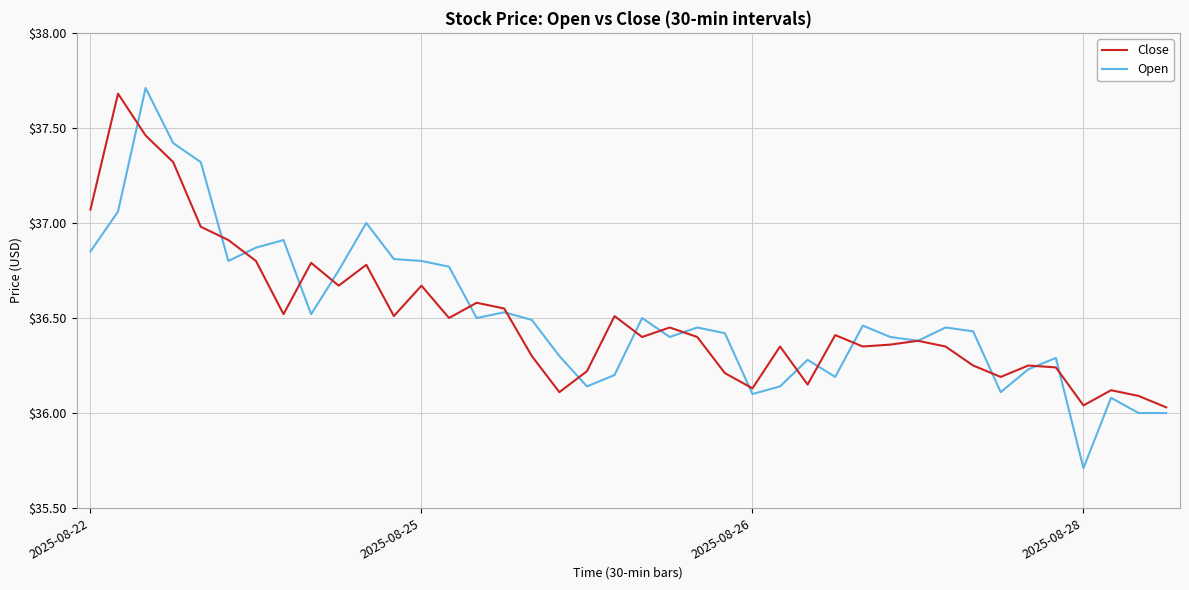

Which series has the largest range (max minus min)?

Open